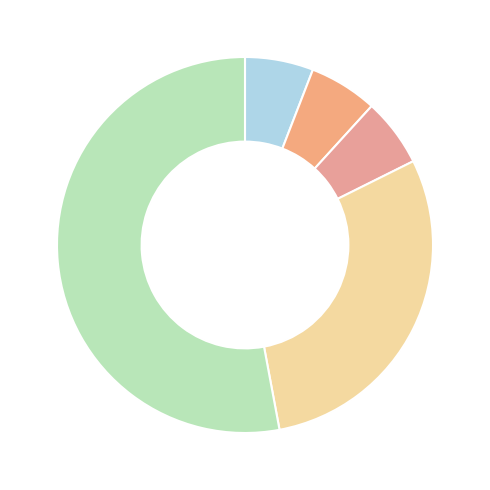

How many slices are in this pie chart?

5